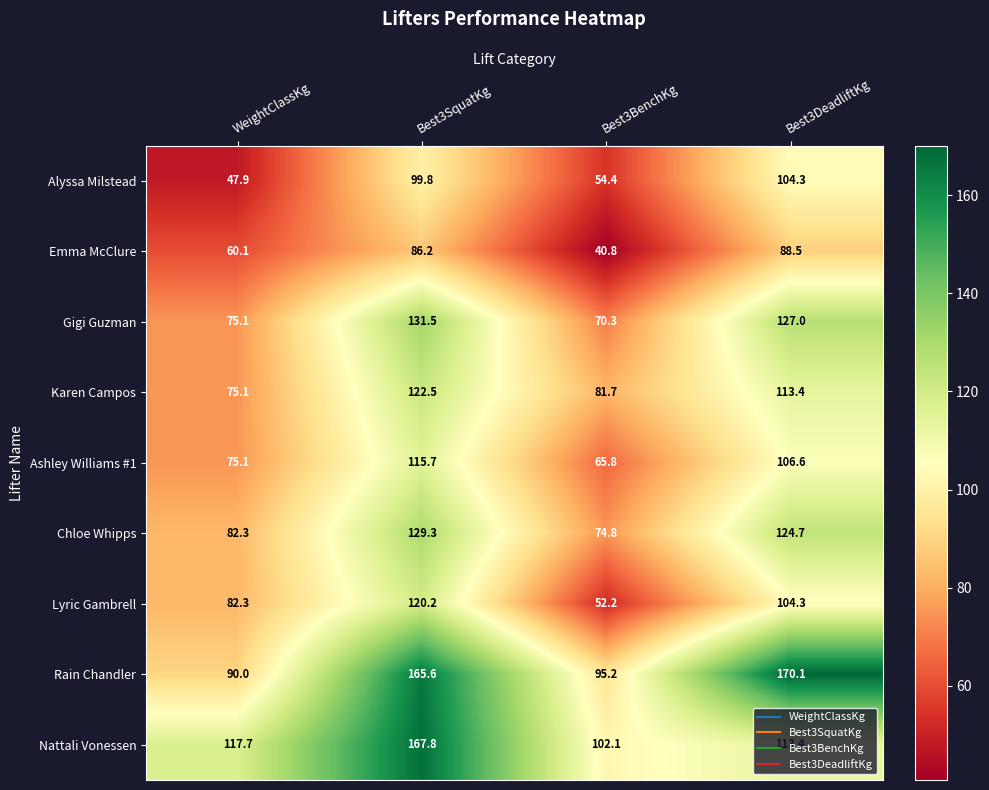

Rank the categories by Ashley Williams #1 value from lowest to highest.

Best3BenchKg, WeightClassKg, Best3DeadliftKg, Best3SquatKg